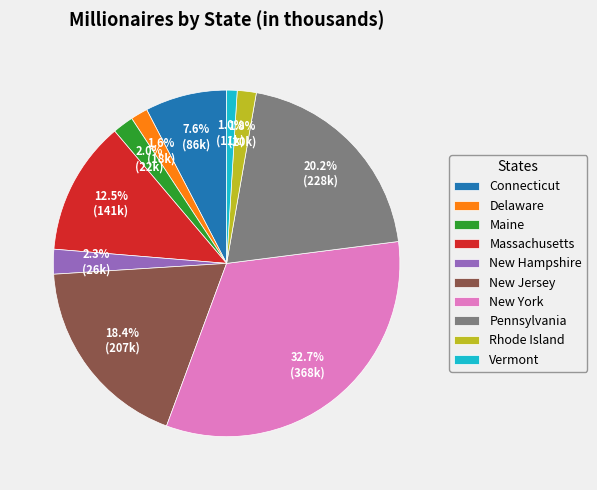

How many segments does this pie chart have?

10